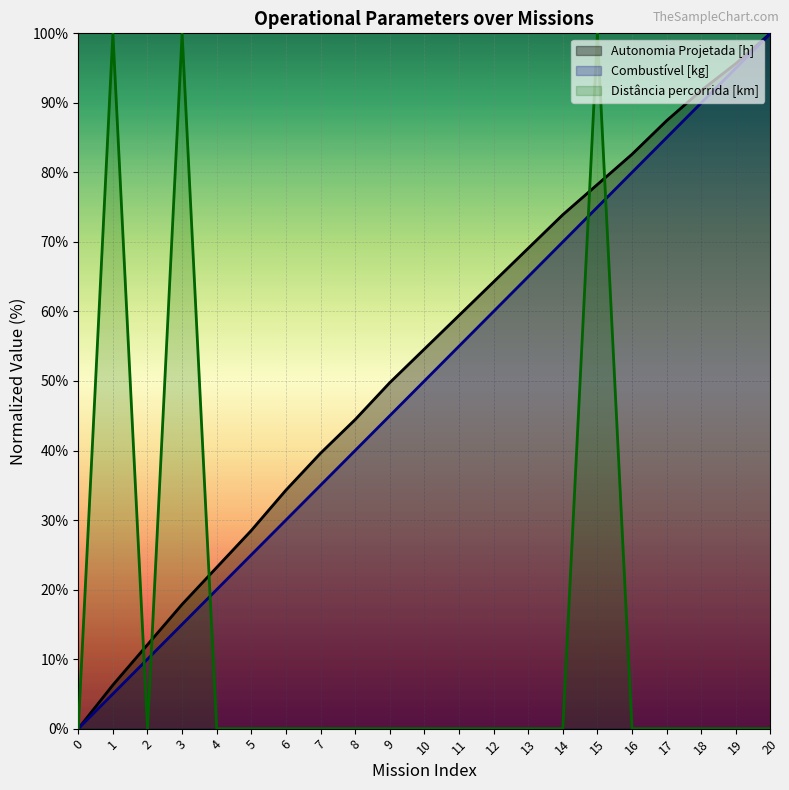

At which label does Combustivel [kg] first exceed 50?

11